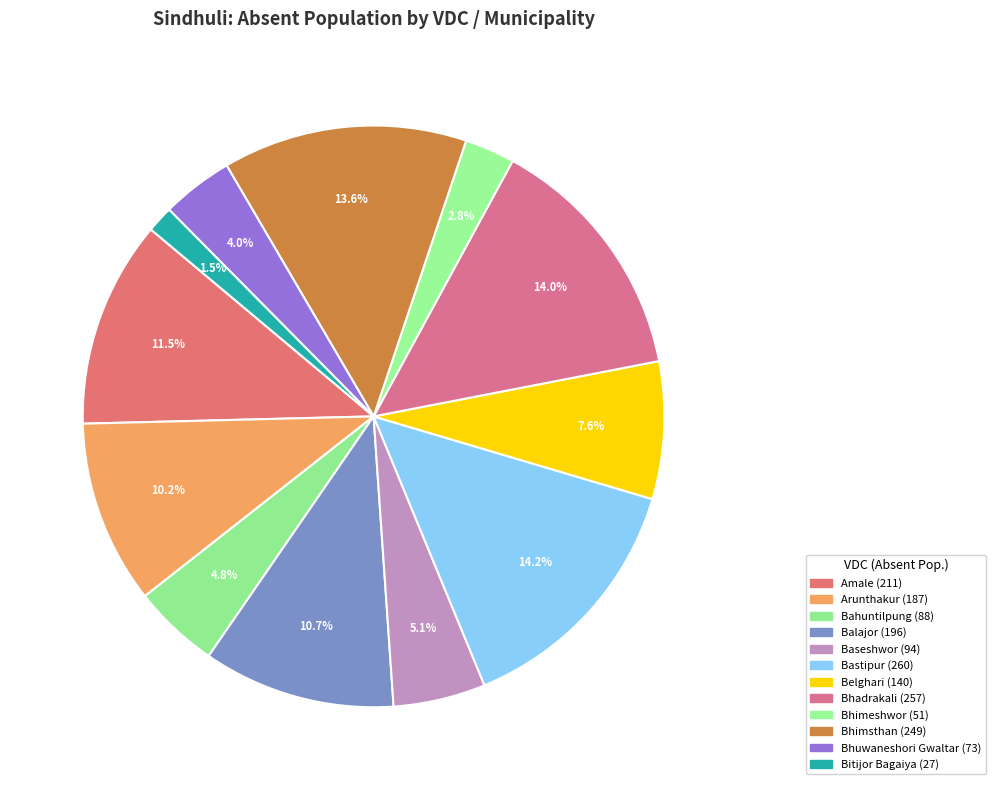

How many slices are in this pie chart?

12